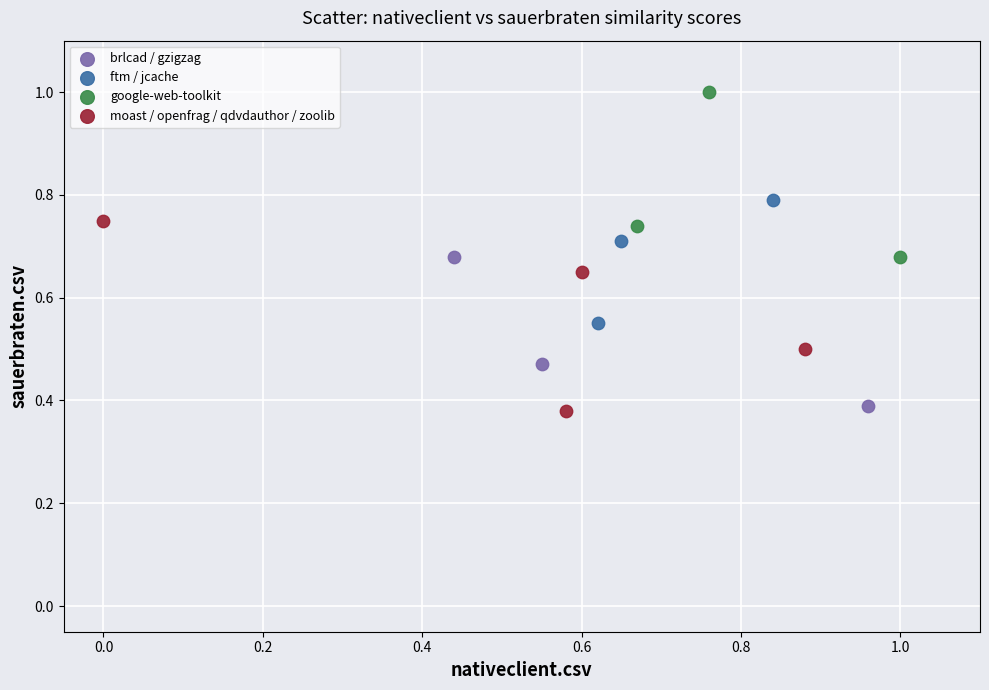

Which series contains the highest Y value?

google-web-toolkit